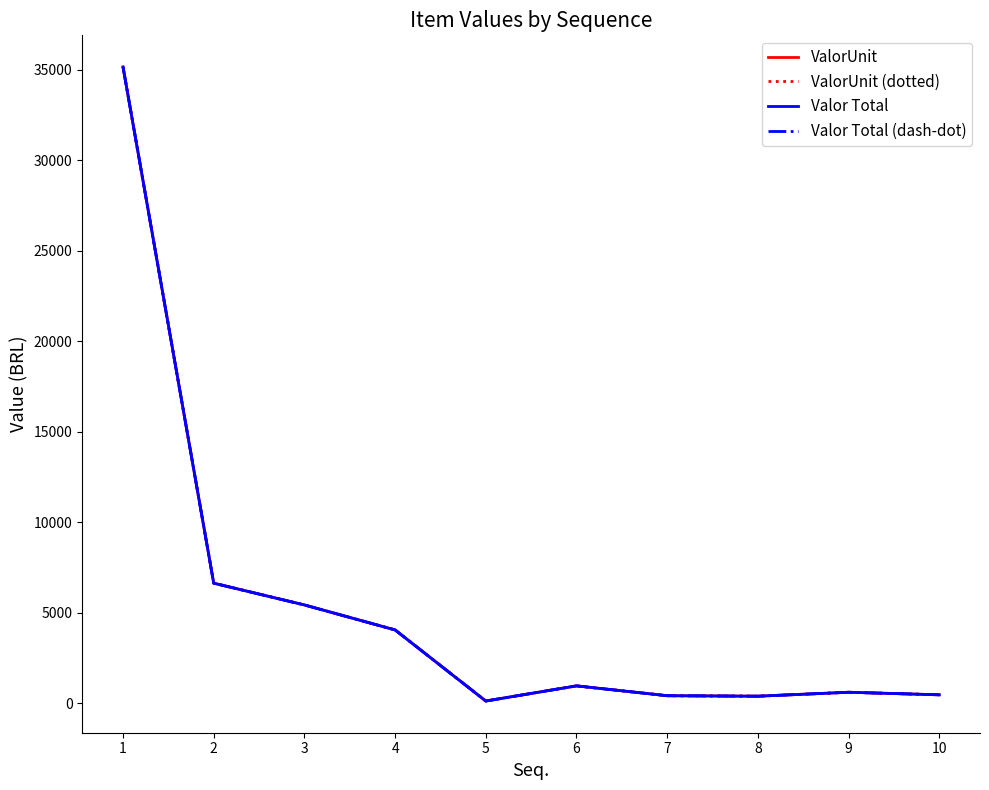

Rank the categories by Valor Total (dash-dot) value from lowest to highest.

5, 8, 7, 10, 9, 6, 4, 3, 2, 1